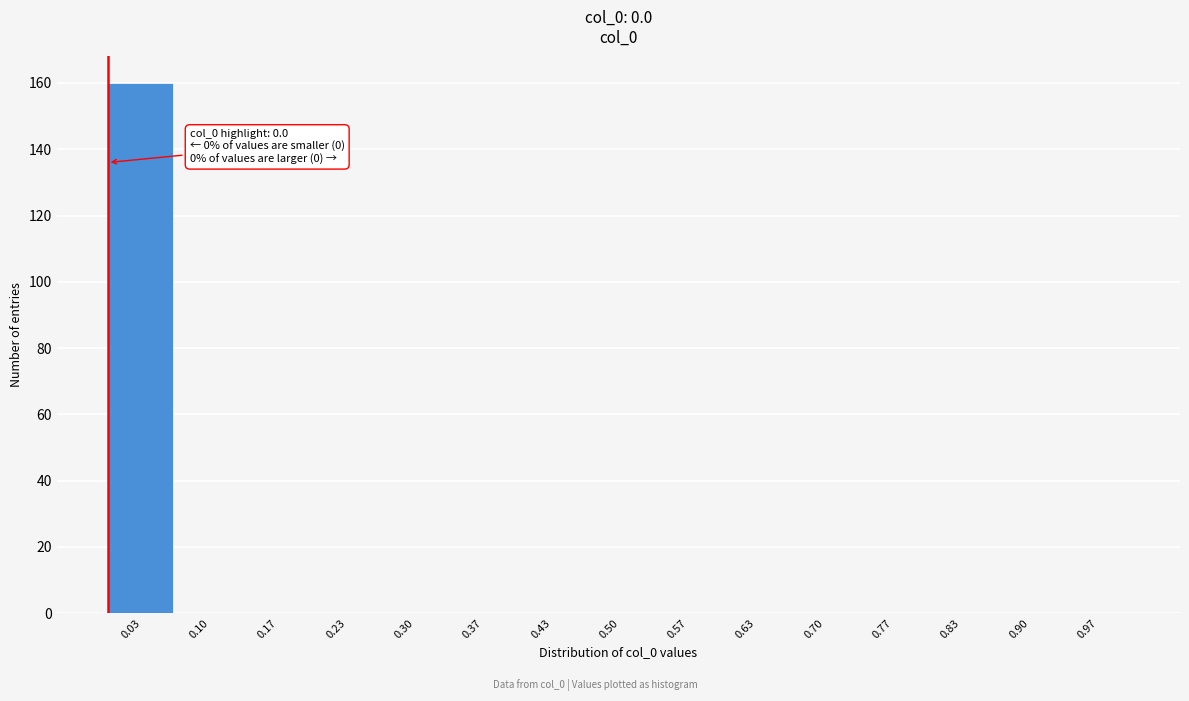

Which range on the x-axis has the tallest bar?

0.00 to 0.07